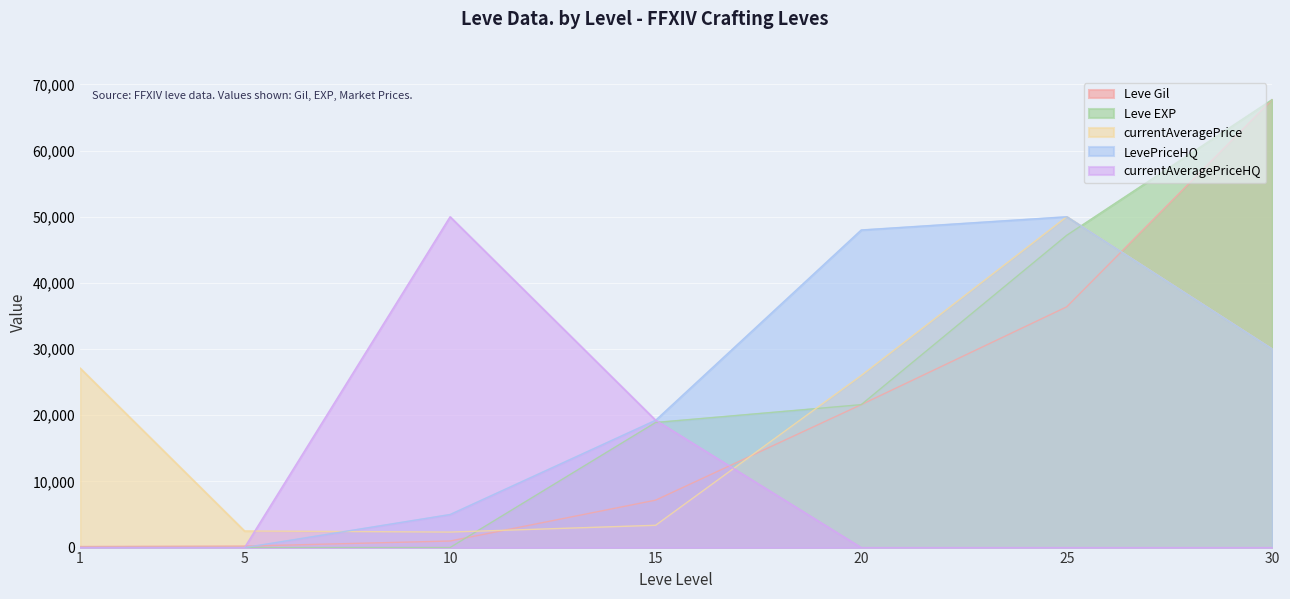

What is the difference between the maximum and minimum values in the Leve Gil series?

67570